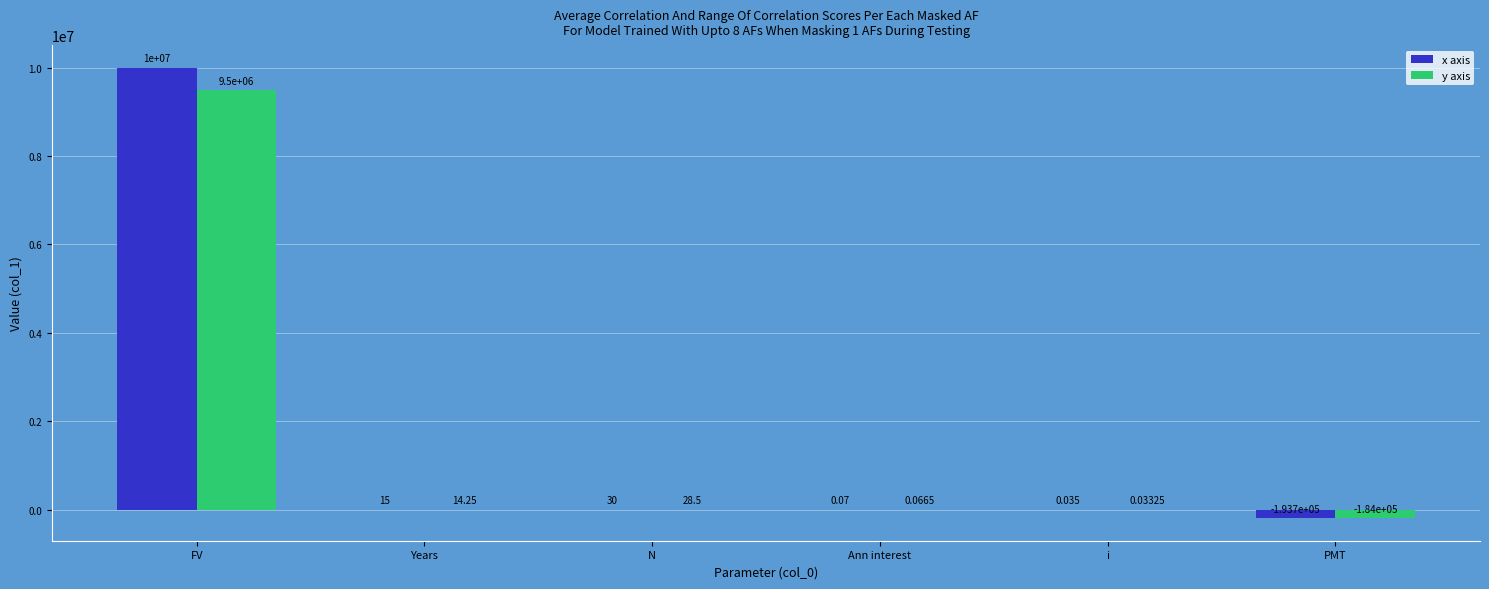

Is it true that y axis equals 4971262.4 at FV?

False